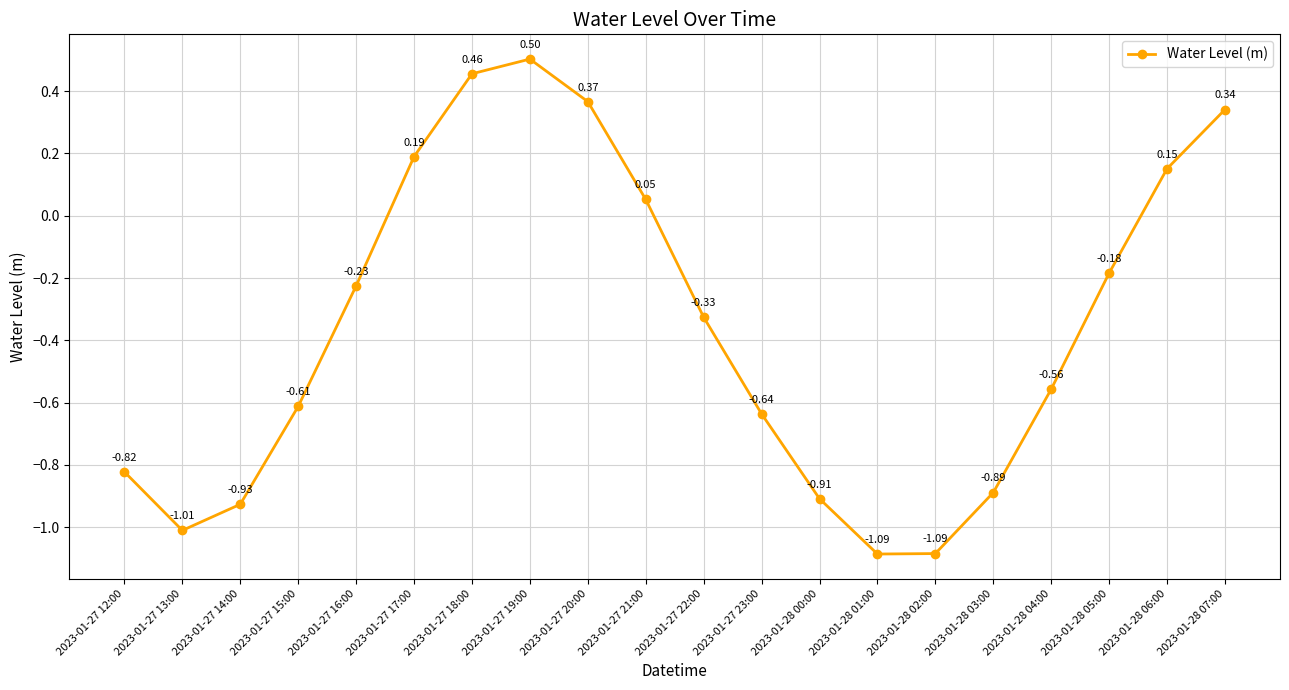

Between 2023-01-27 15:00 and 2023-01-27 21:00, which is larger?

2023-01-27 21:00